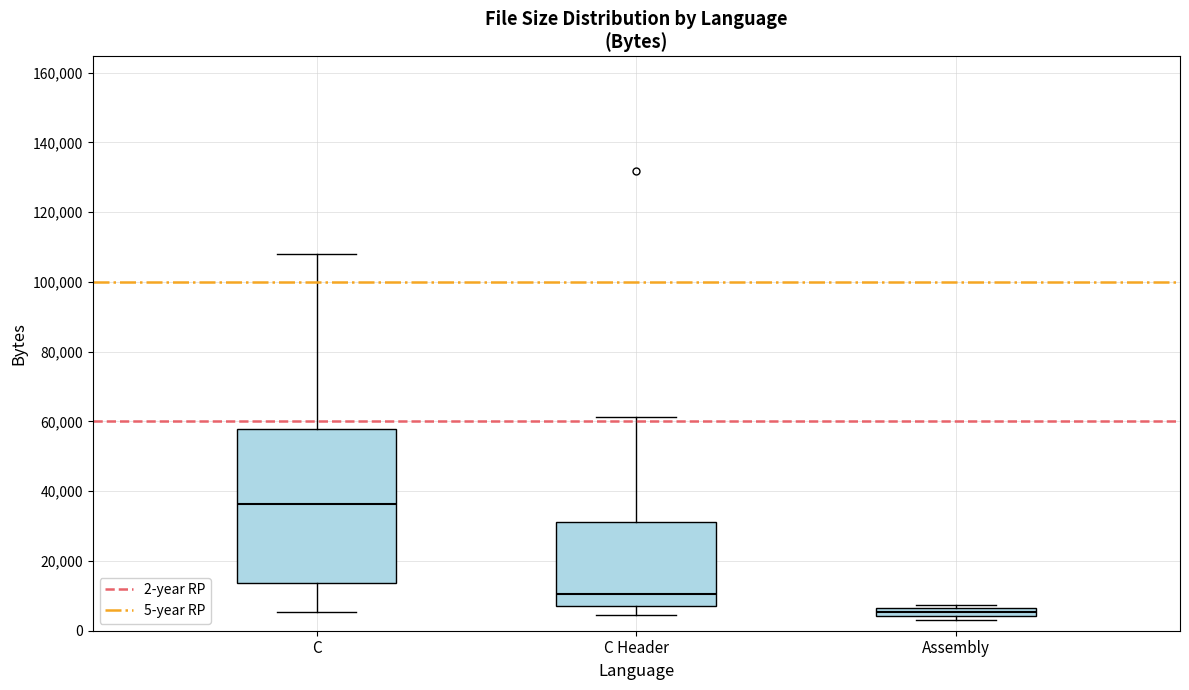

Which box has the lowest median line?

Assembly